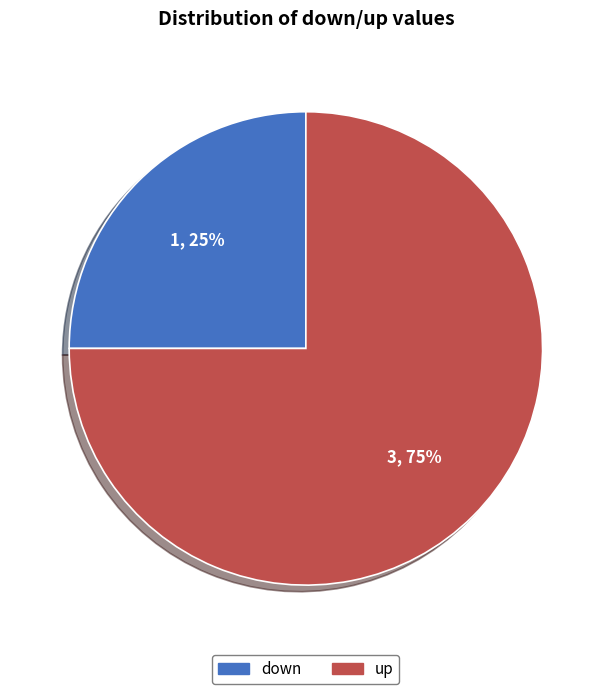

To the nearest percent, what is the difference between the largest and smallest slice percentages?

50%